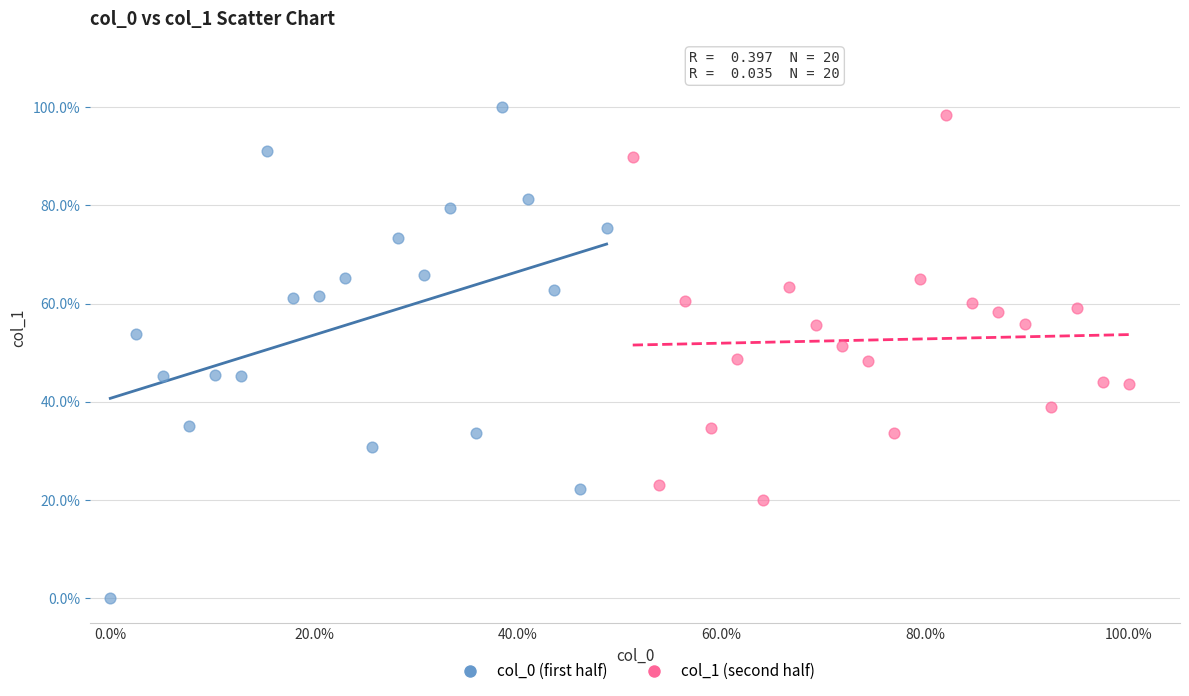

What are all the series names shown in the legend?

col_0 (first half), col_1 (second half)